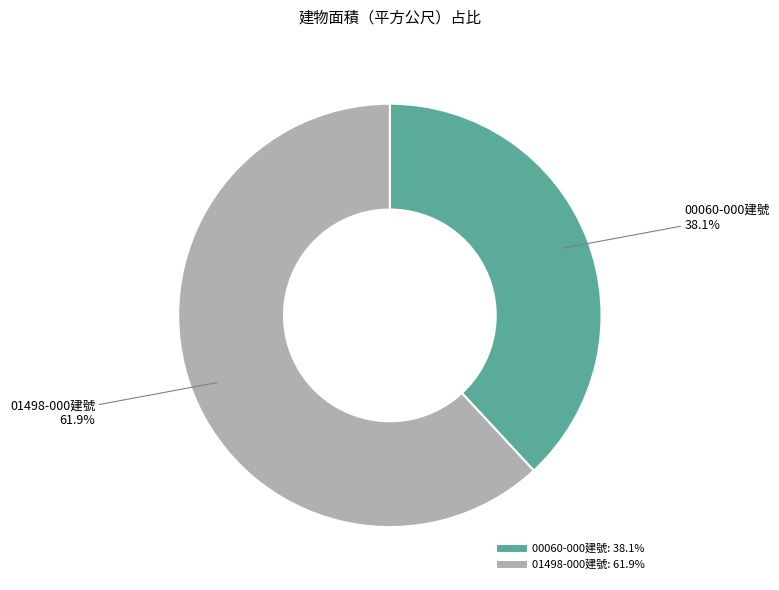

Is there any slice that represents more than half of the pie?

Yes